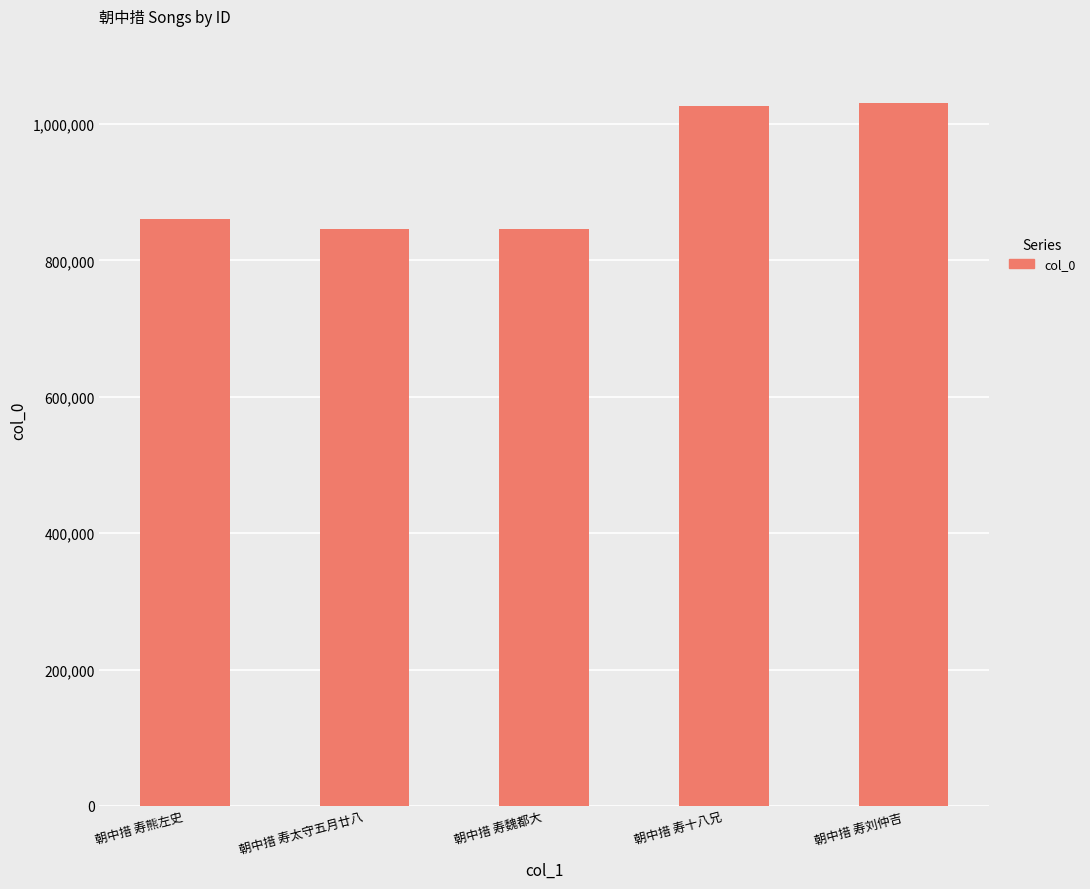

What is the label of the 1st bar from the left?

朝中措 寿熊左史